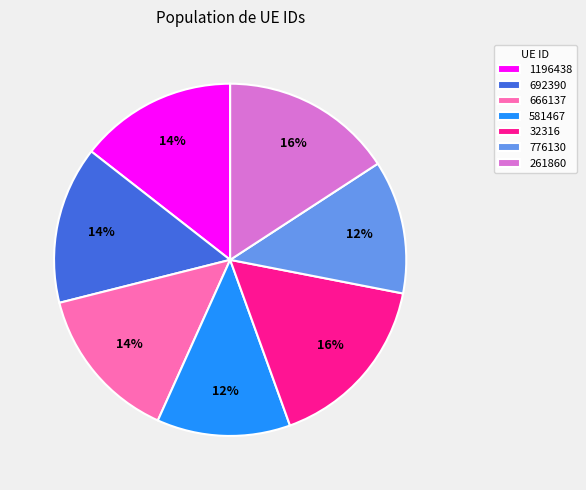

Does any single category account for the majority?

No